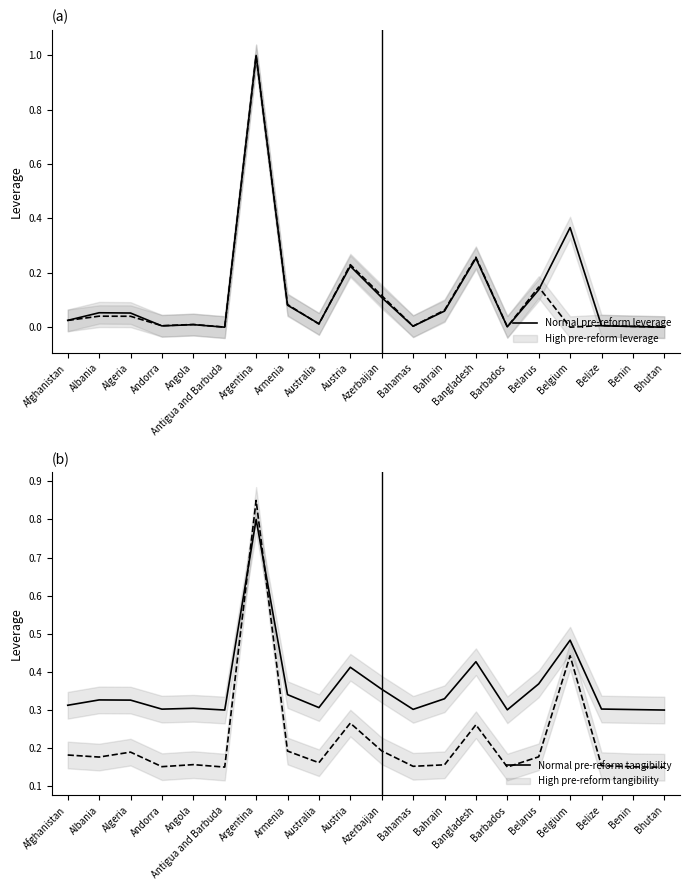

How many intersections are there between High pre-reform tangibility (Confirmed) and Normal pre-reform leverage (Recovered)?

2